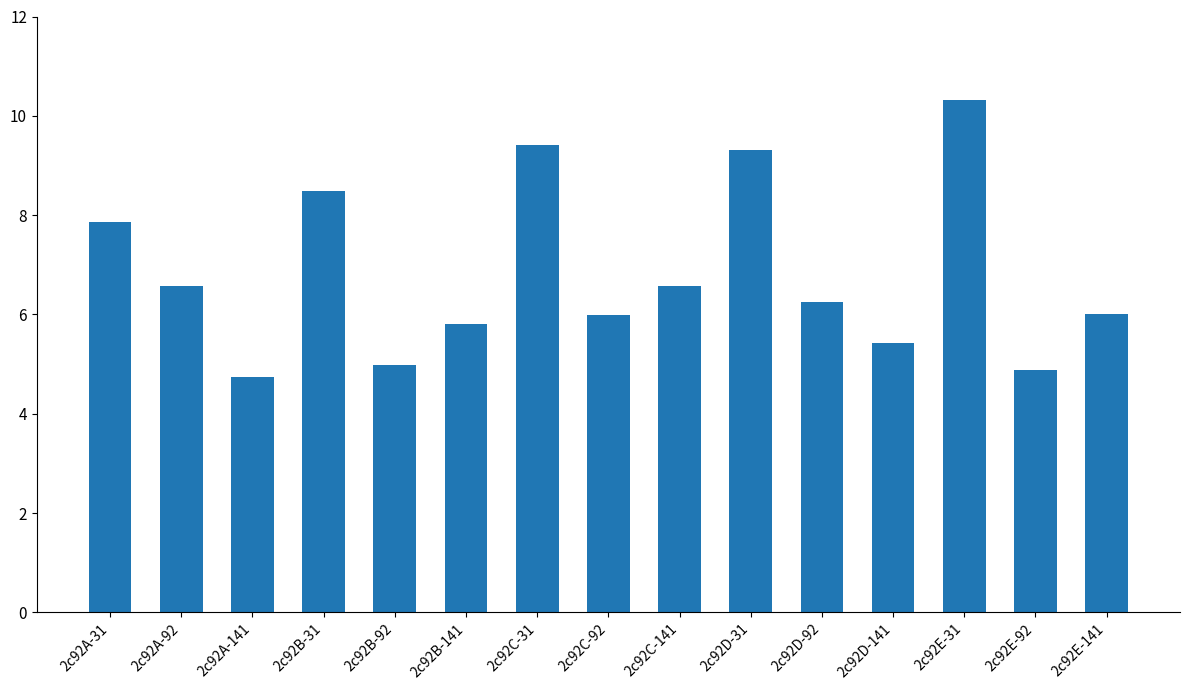

Reading left to right, extract all data points from this chart.

2c92A-31=7.9	2c92A-92=6.6	2c92A-141=4.7	2c92B-31=8.5	2c92B-92=5.0	2c92B-141=5.8	2c92C-31=9.4	2c92C-92=6.0	2c92C-141=6.6	2c92D-31=9.3	2c92D-92=6.3	2c92D-141=5.4	2c92E-31=10.3	2c92E-92=4.9	2c92E-141=6.0